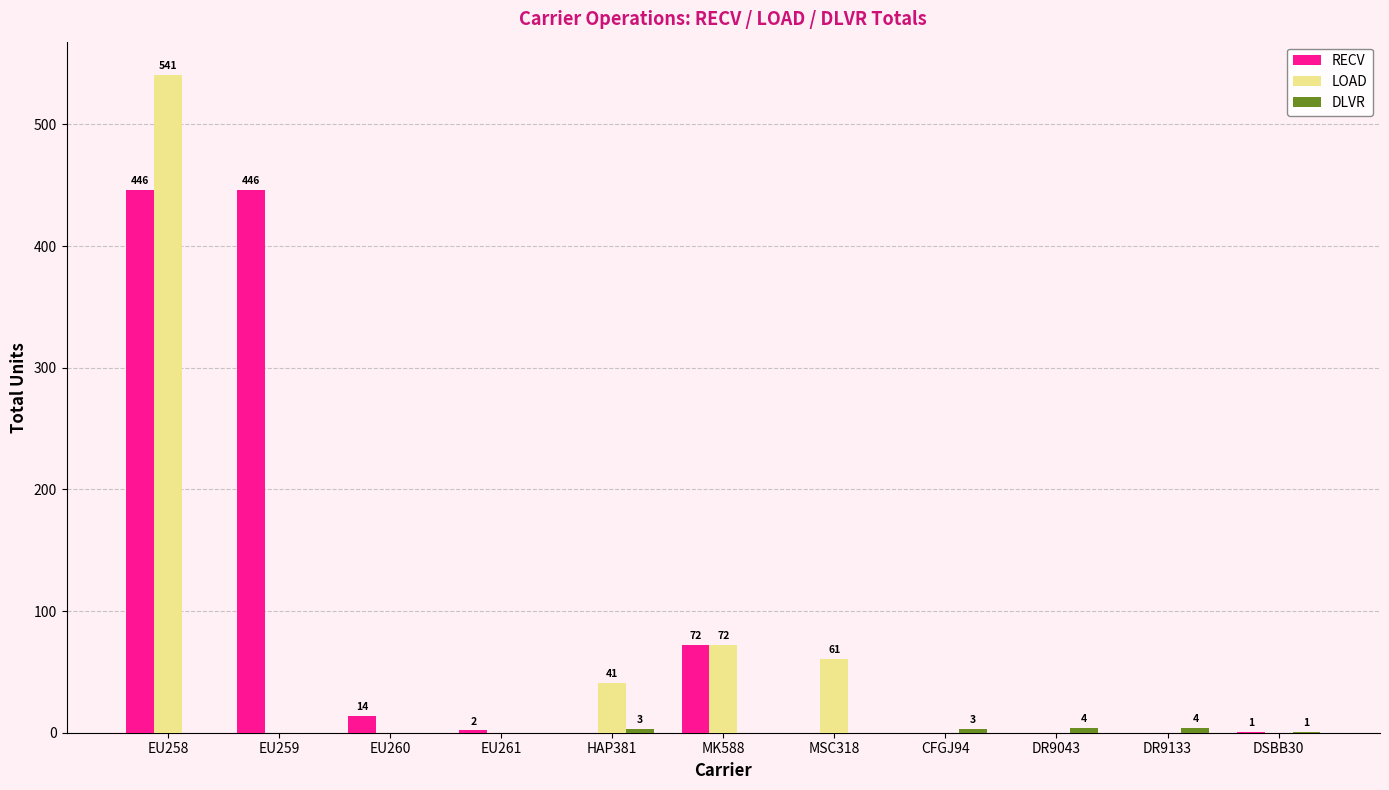

The value of LOAD at MSC318 is 61. True or false?

True